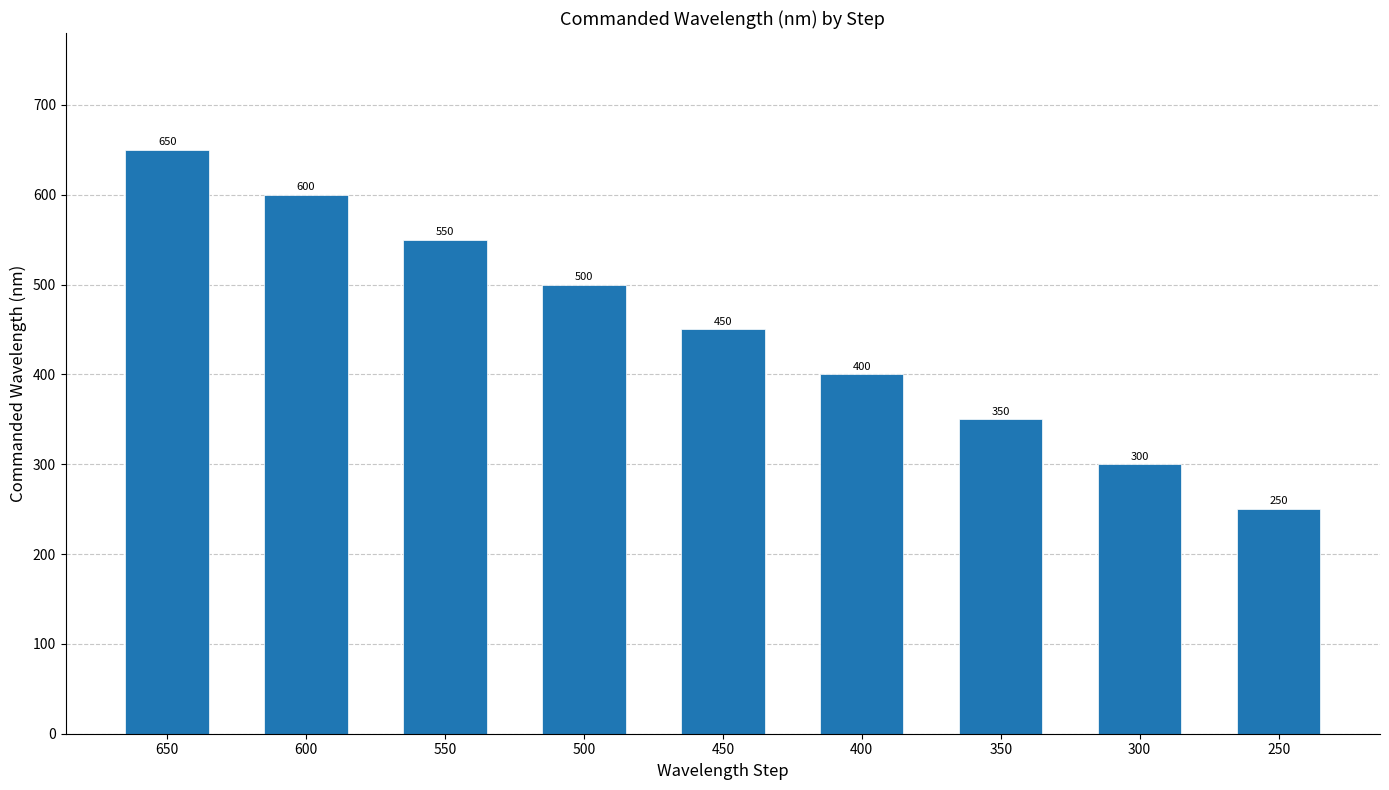

Reading left to right, extract all data points from this chart.

650=650	600=600	550=550	500=500	450=450	400=400	350=350	300=300	250=250